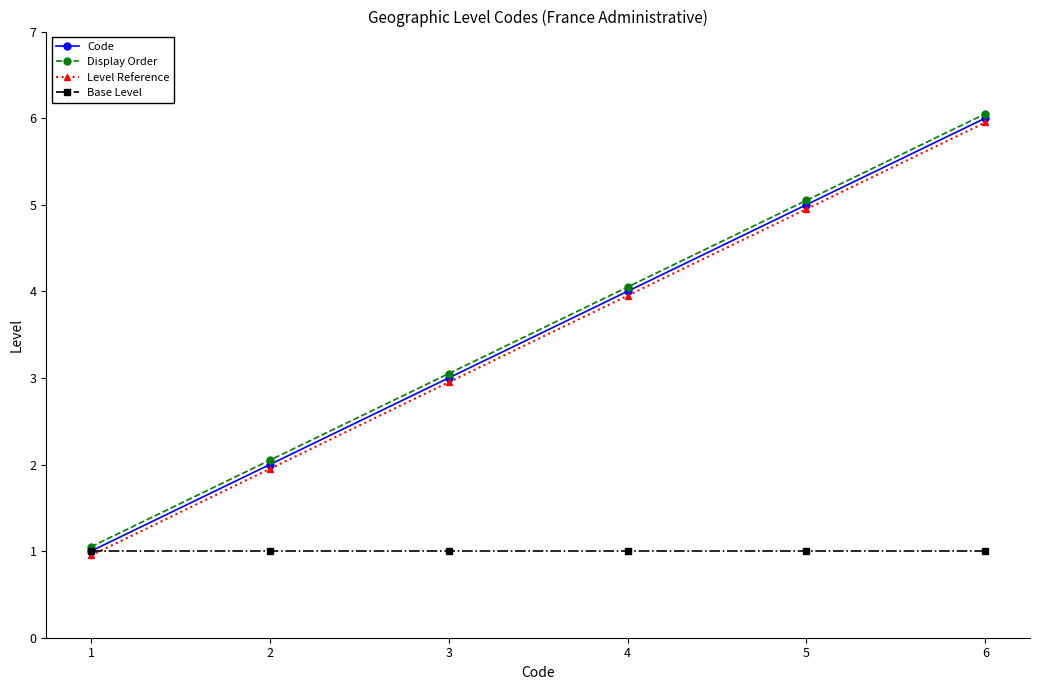

At how many categories does at least one series exceed 2?

5